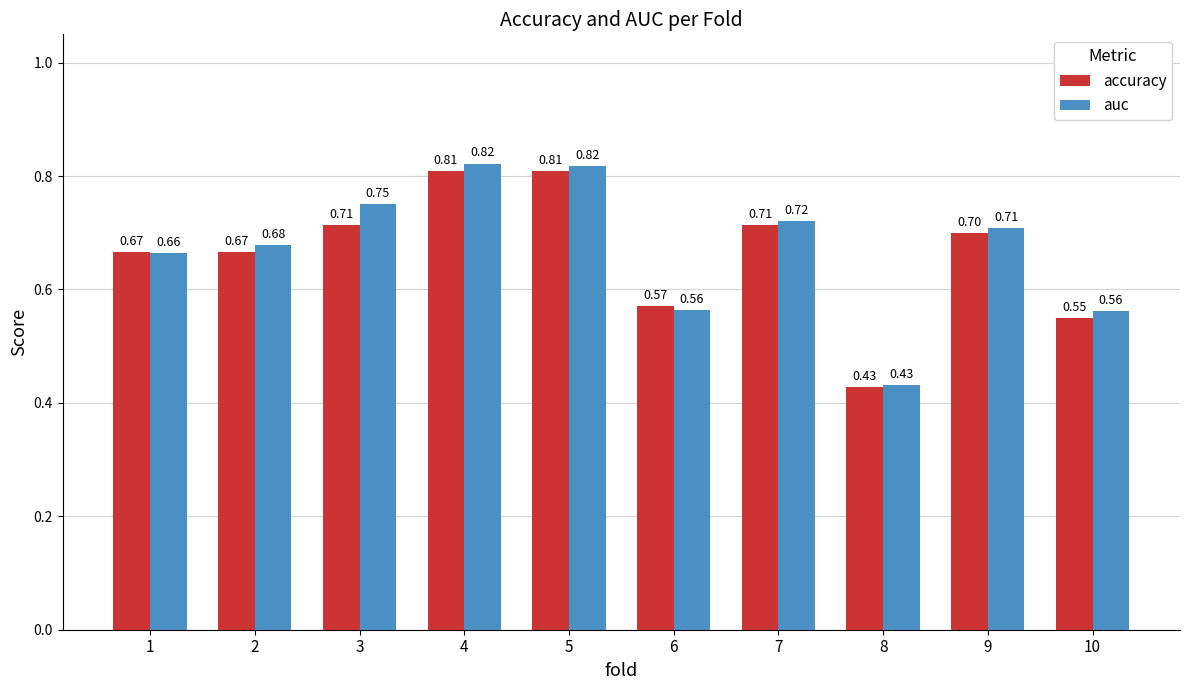

Rank the series at 10 from lowest to highest value.

accuracy, auc